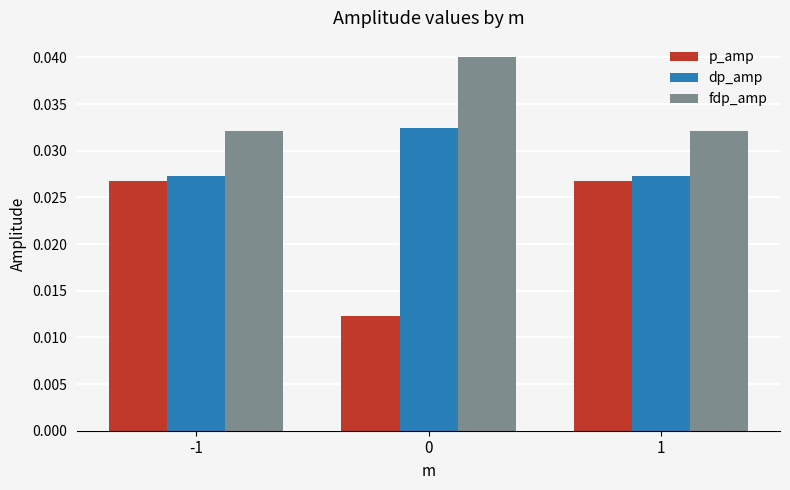

What are all the series names shown in the legend?

p_amp, dp_amp, fdp_amp